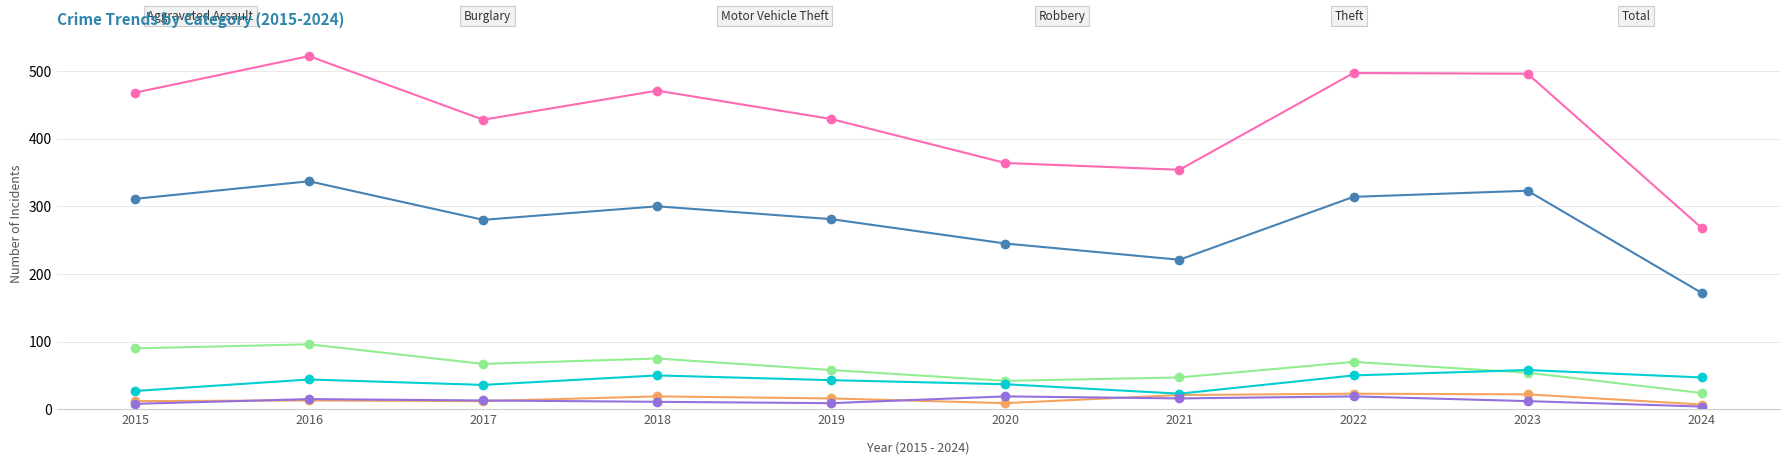

What is the total value across all series at 2021?

682